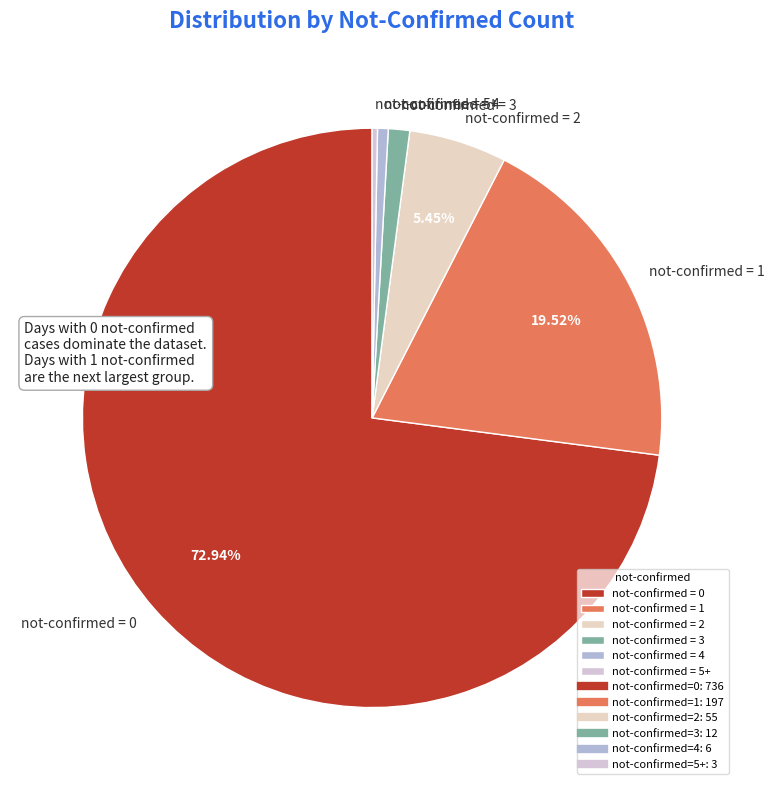

Do not-confirmed = 2 and not-confirmed = 3 together represent more than half of the pie?

No